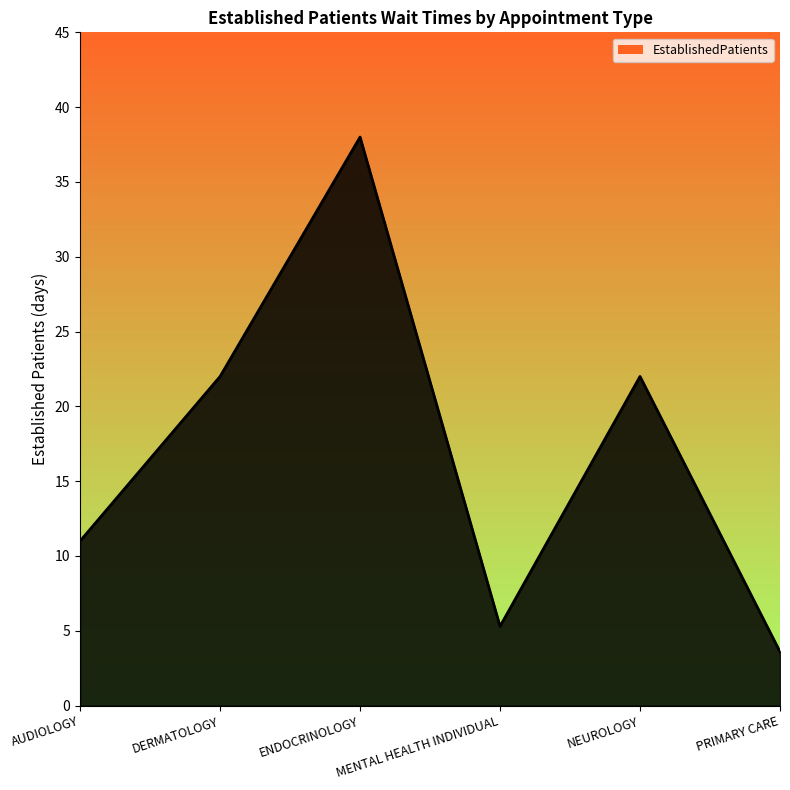

Reading right to left, list all the values displayed in this chart.

PRIMARY CARE=3.6	NEUROLOGY=22.0	MENTAL HEALTH INDIVIDUAL=5.3	ENDOCRINOLOGY=38.0	DERMATOLOGY=22.0	AUDIOLOGY=11.0